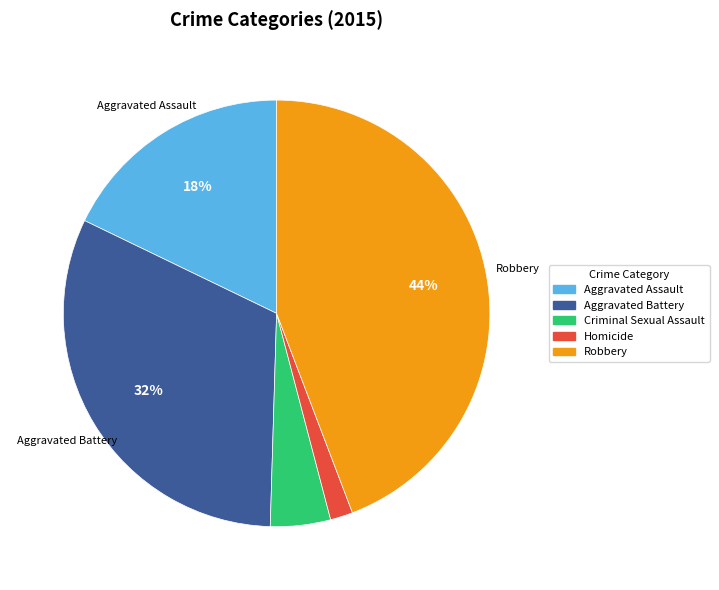

The Aggravated Battery slice represents 32% of the pie. True or false?

True